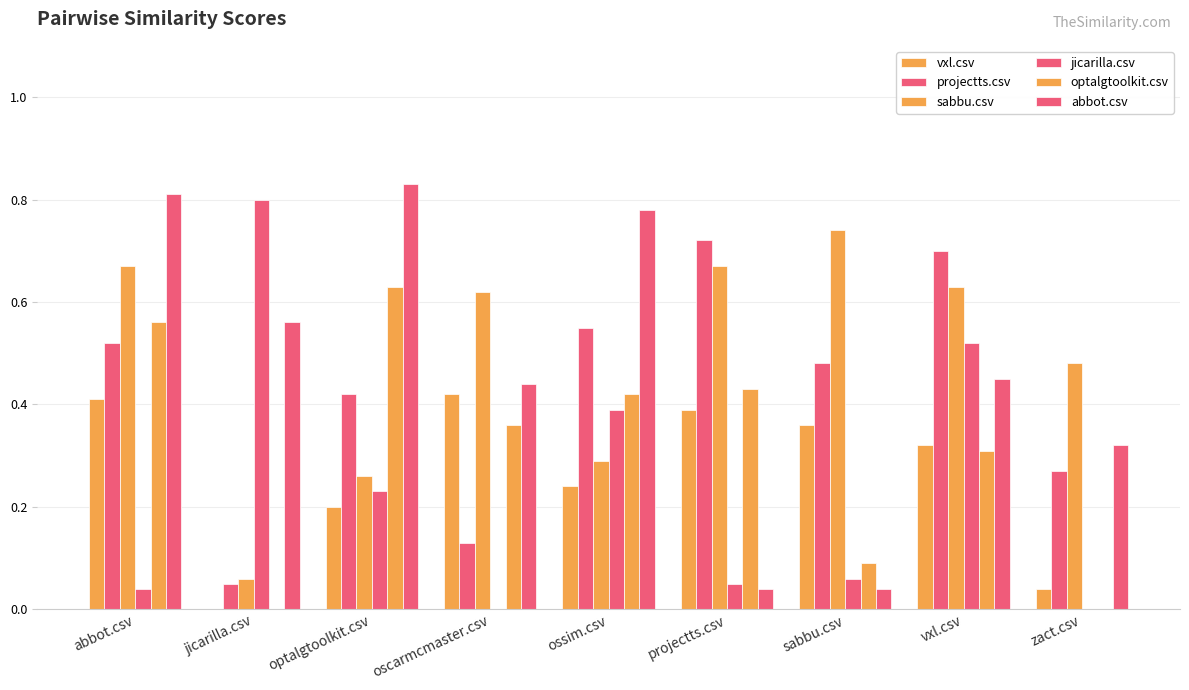

Is the value of jicarilla.csv at abbot.csv greater than the value of projectts.csv at ossim.csv?

No